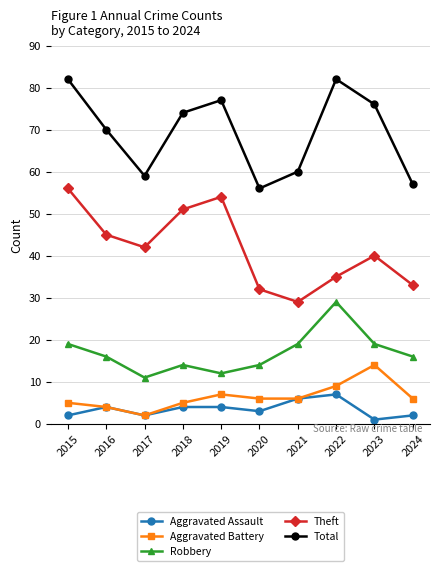

What is the maximum value for Total?

82